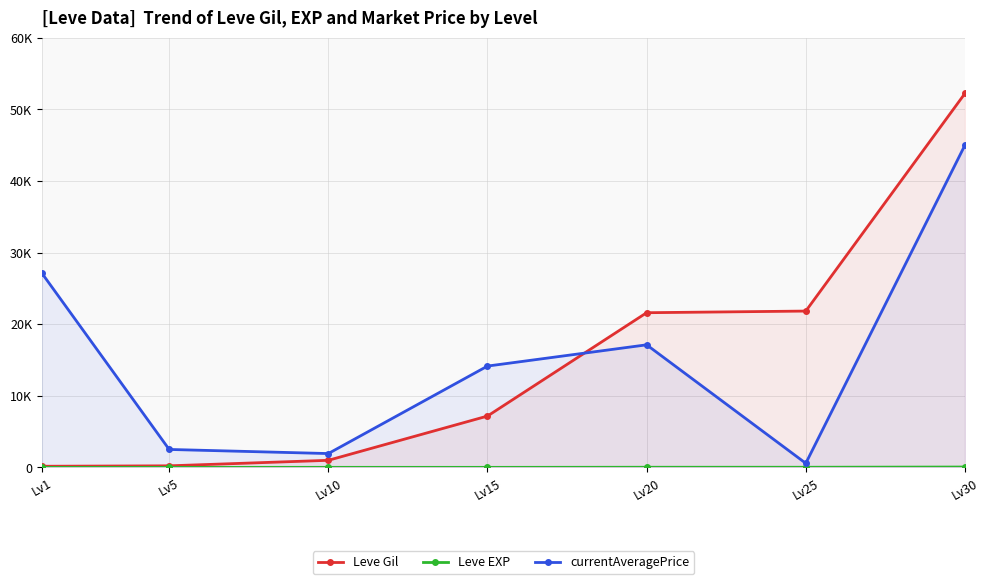

At how many categories does at least one series exceed 49066?

1